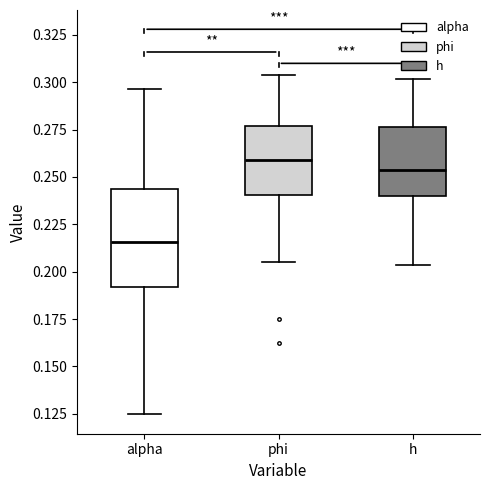

Which box is the tallest, from its lower edge to its upper edge?

alpha